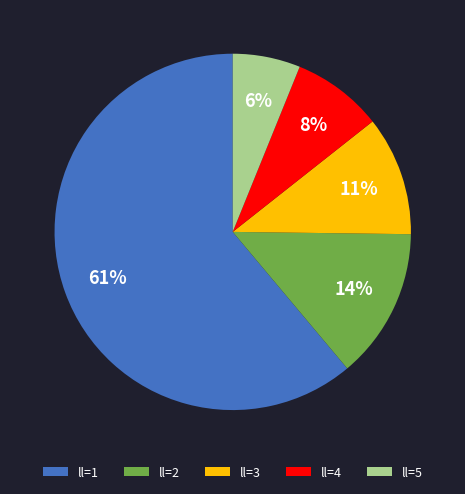

Which slice is the smallest?

ll=5